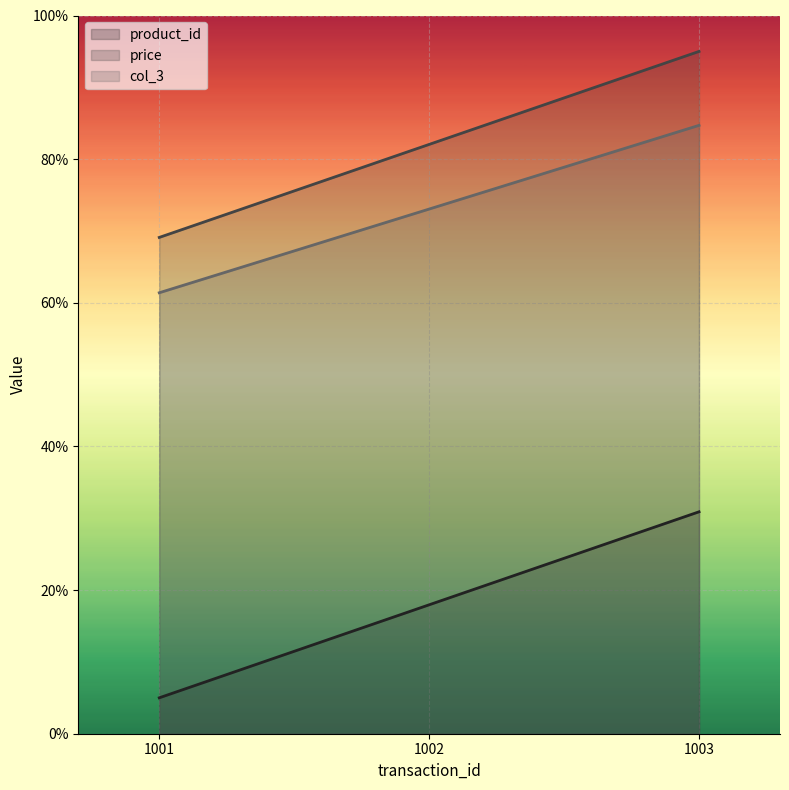

How many lines are shown in the chart?

3